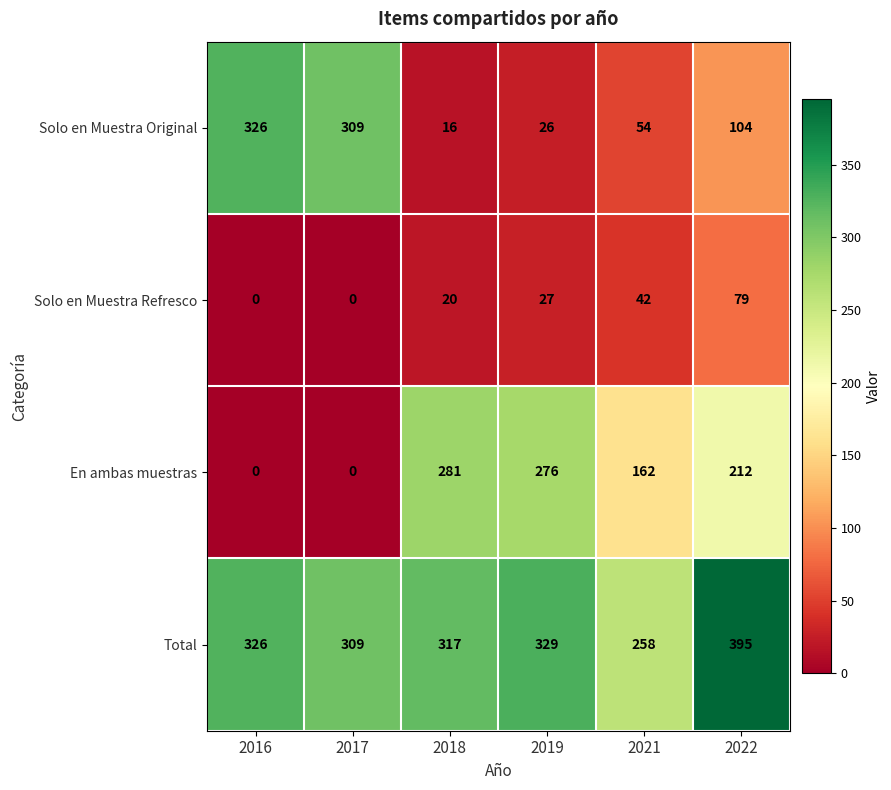

Reading left to right, extract all data points from this chart.

Solo en Muestra Original: 326	309	16	26	54	104
Solo en Muestra Refresco: 0	0	20	27	42	79
En ambas muestras: 0	0	281	276	162	212
Total: 326	309	317	329	258	395